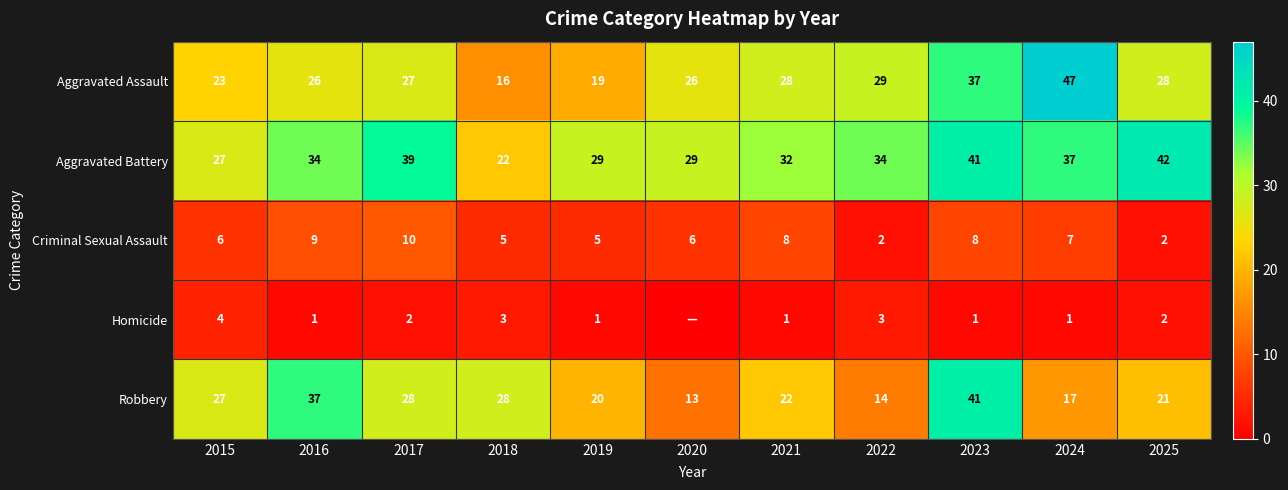

Which label corresponds to the largest value in the chart?

2024